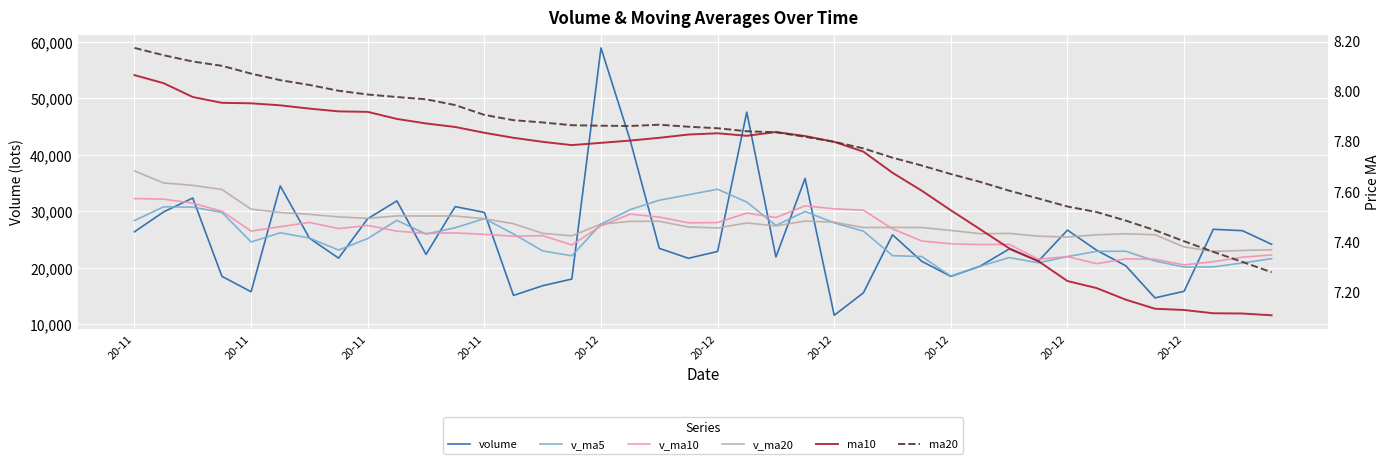

In v_ma5, how many points are higher than both neighbors (excluding endpoints)?

8